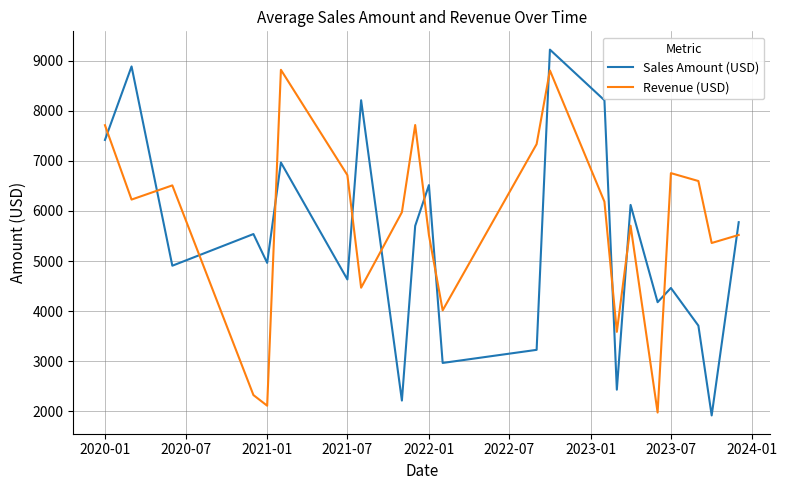

What is the difference between the second highest and second lowest values in the Sales Amount (USD) series?

6671.0